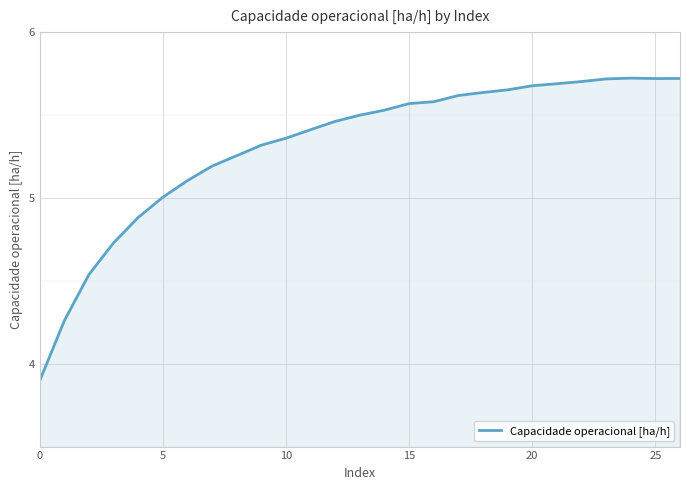

Does the chart have visible grid lines?

Yes